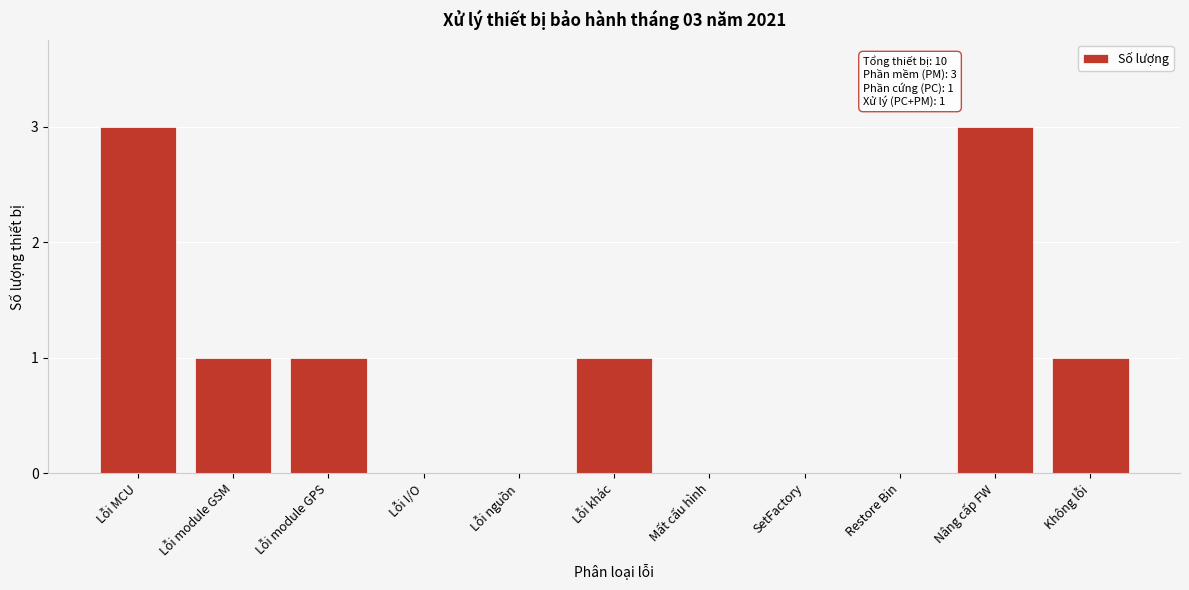

Reading left to right, what are all the values shown in this chart?

Lỗi MCU=3	Lỗi module GSM=1	Lỗi module GPS=1	Lỗi I/O=0	Lỗi nguồn=0	Lỗi khác=1	Mất cấu hình=0	SetFactory=0	Restore Bin=0	Nâng cấp FW=3	Không lỗi=1